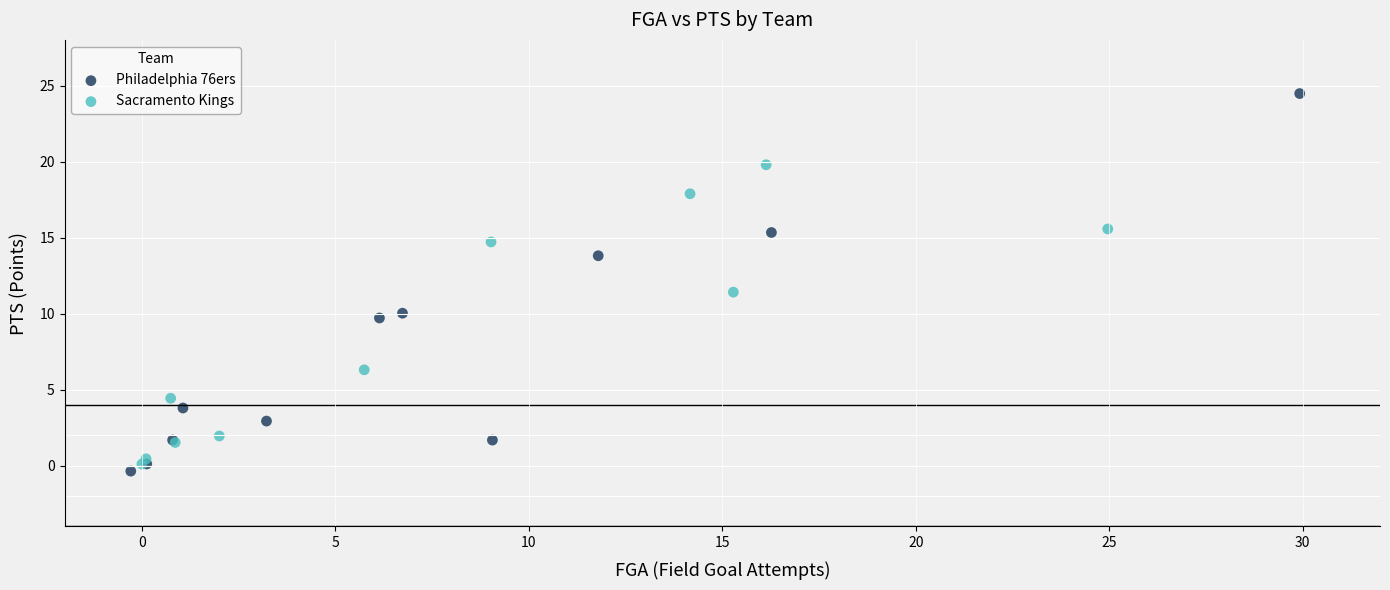

Which series has the largest Y range (max minus min)?

Philadelphia 76ers